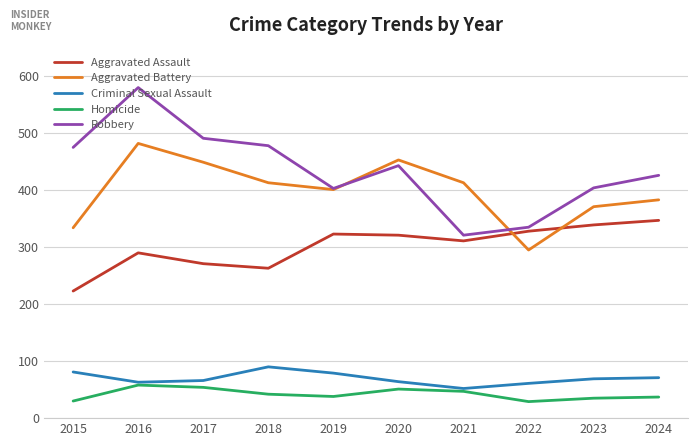

True or false: Robbery and Criminal Sexual Assault intersect in this chart.

False